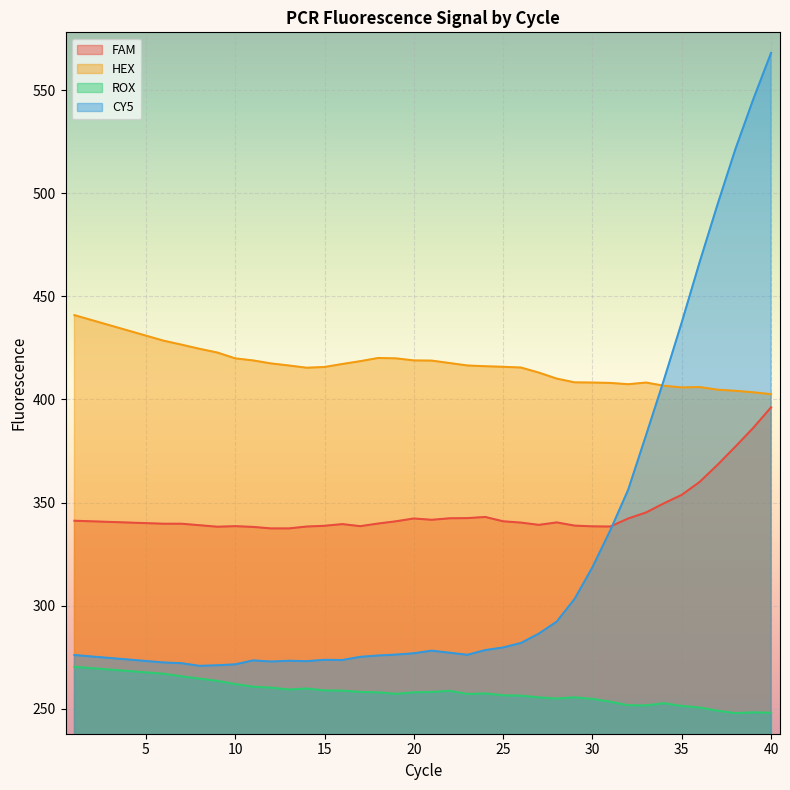

What is the value of the ROX point at the 16th from the left?

258.8